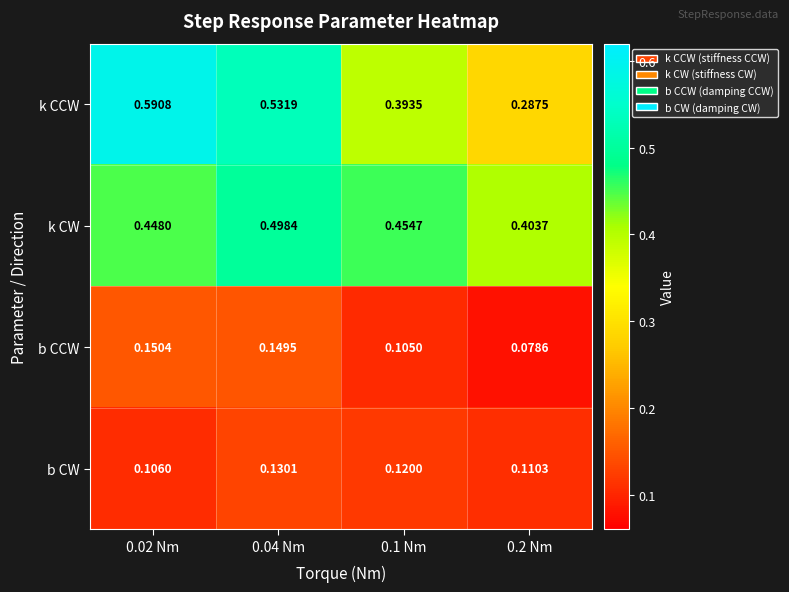

Which series has the widest spread of values?

k CCW